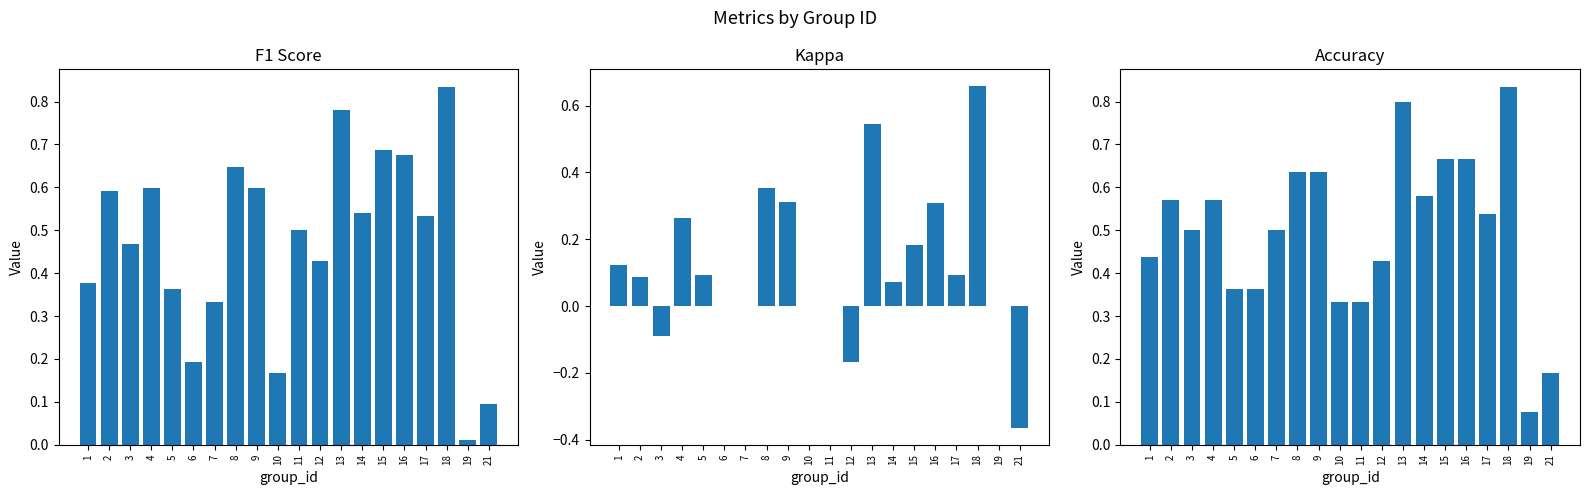

Where is kappa nearest to the value 0?

6